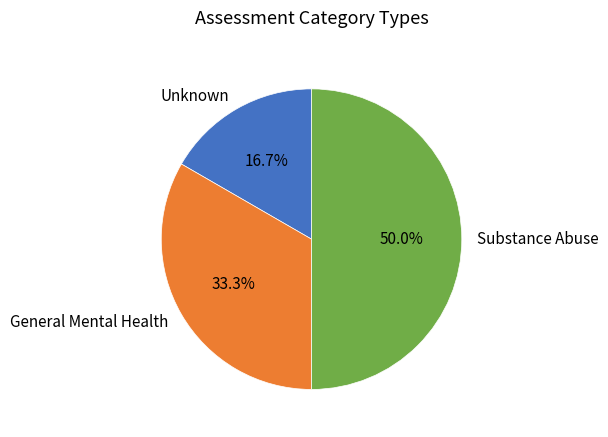

What percentage is NOT represented by Unknown?

83.3%